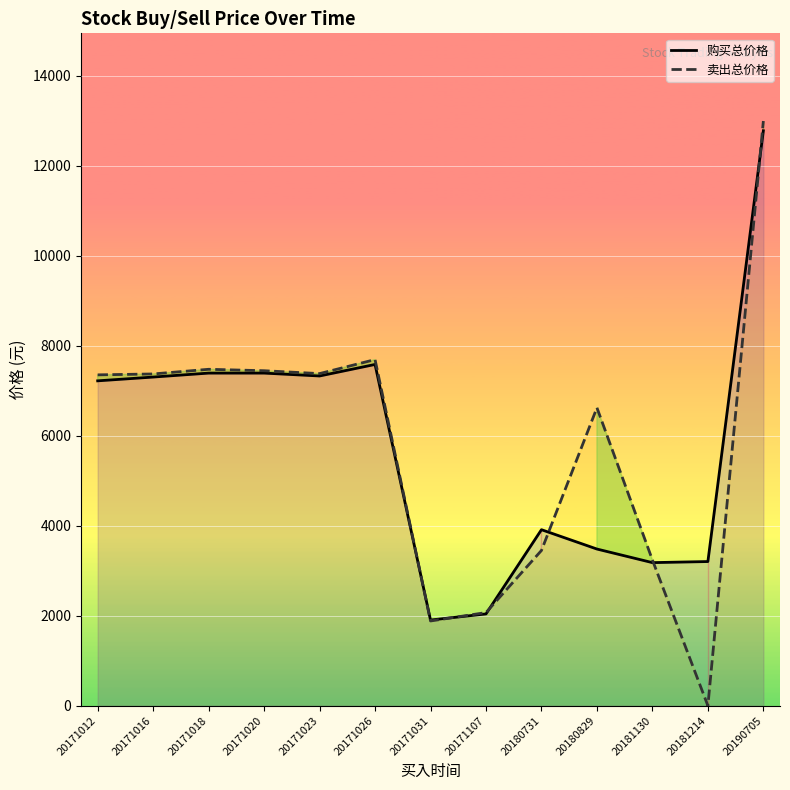

What is the total value across all series at 20171016?

14680.5